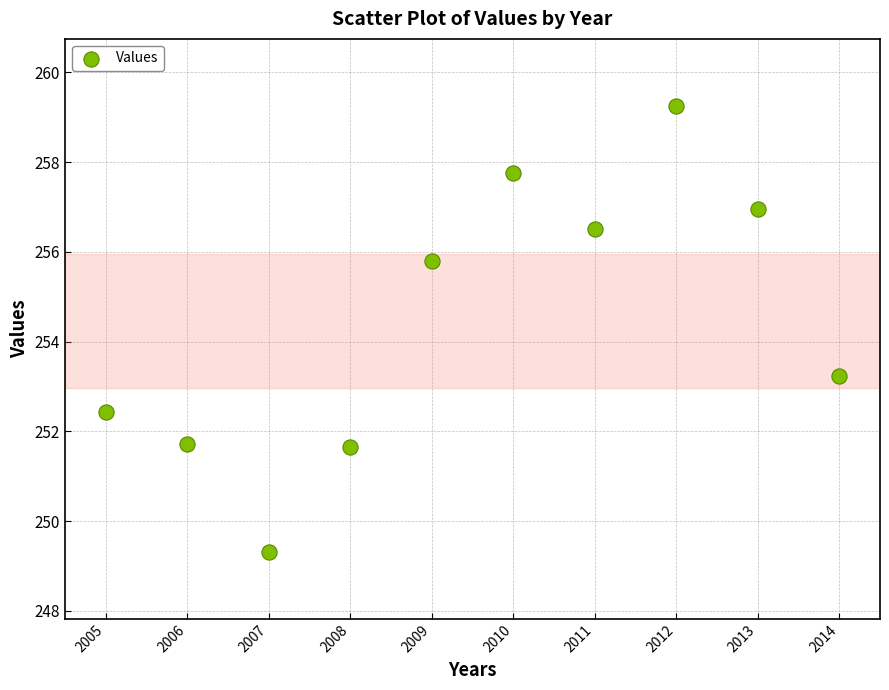

What Y value in the scatter plot is closest to 254?

253.2